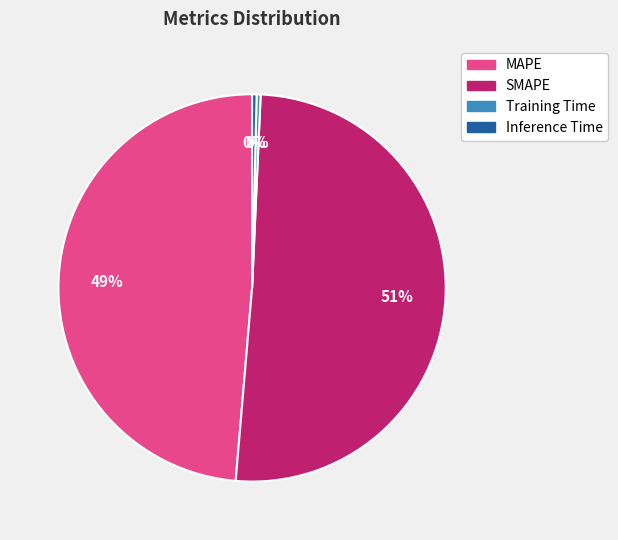

Which category has the biggest portion of the pie?

SMAPE